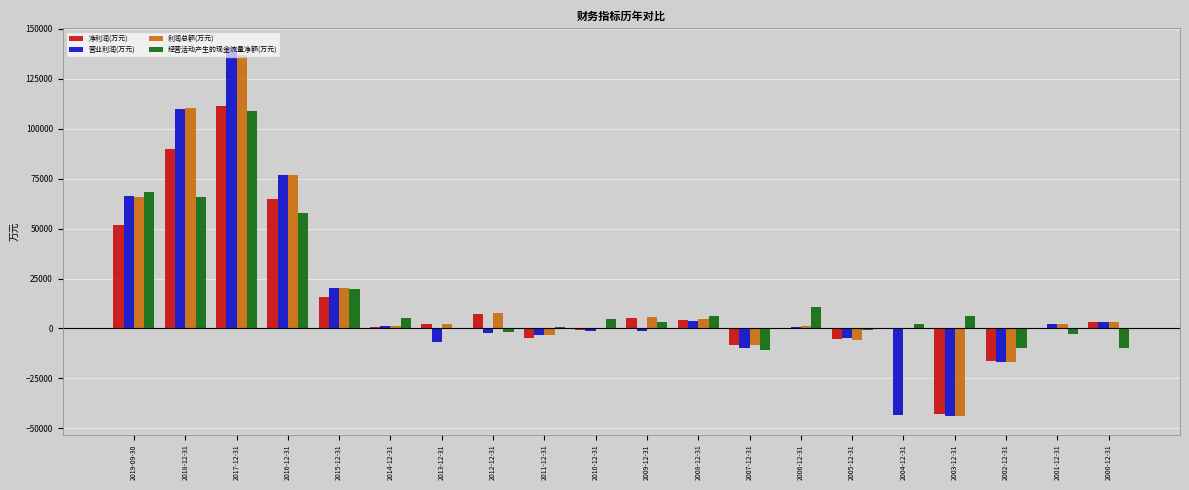

Read the 经营活动产生的现金流量净额(万元) value at 2002-12-31, to the nearest 100.

-9700